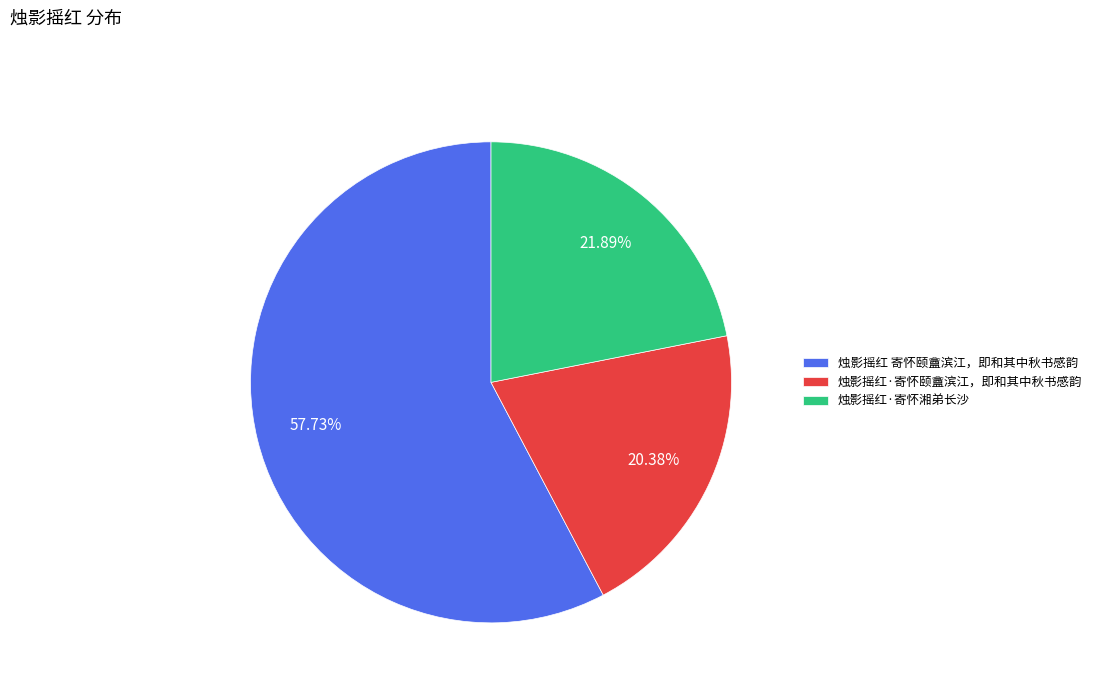

Count the number of slices in the pie.

3